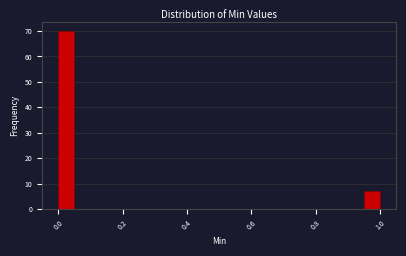

Read against the x-axis, roughly where is the centre of the tallest bar?

0.02